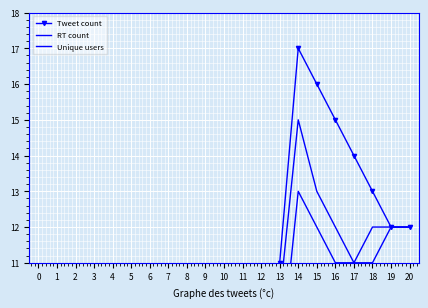

What is the value of the RT count point at the 10th from the left?

5